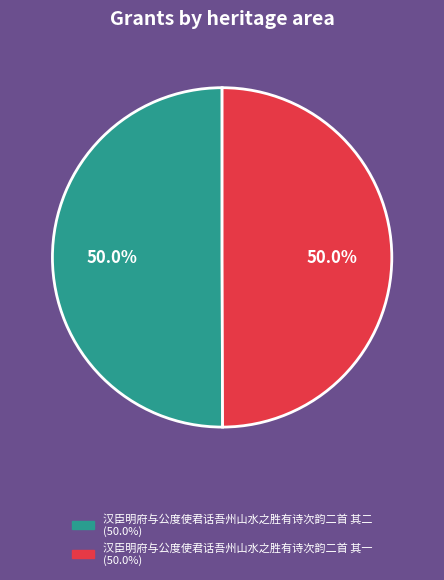

How many segments does this pie chart have?

2